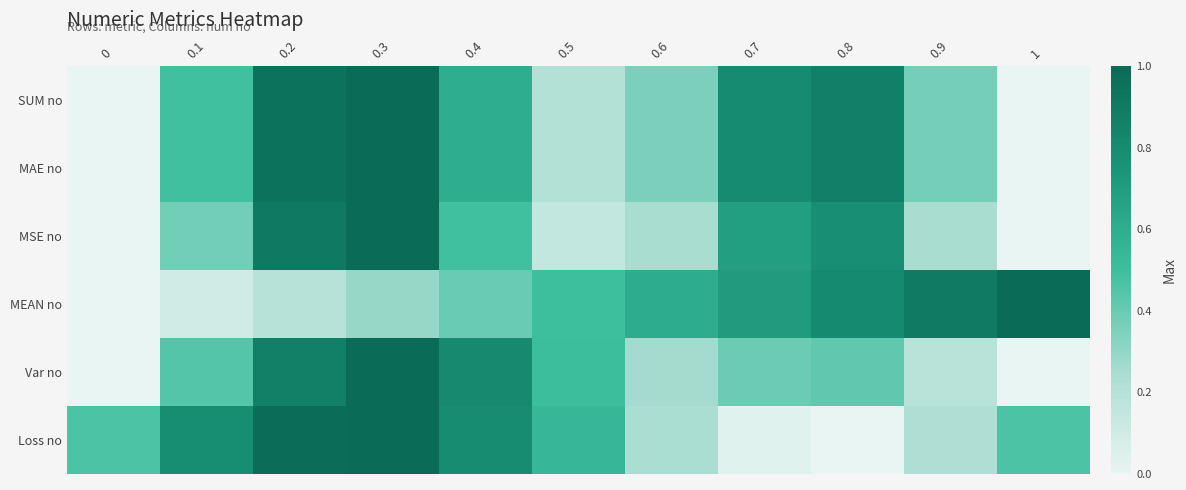

What is the total value across all series at 0.3?

5.3